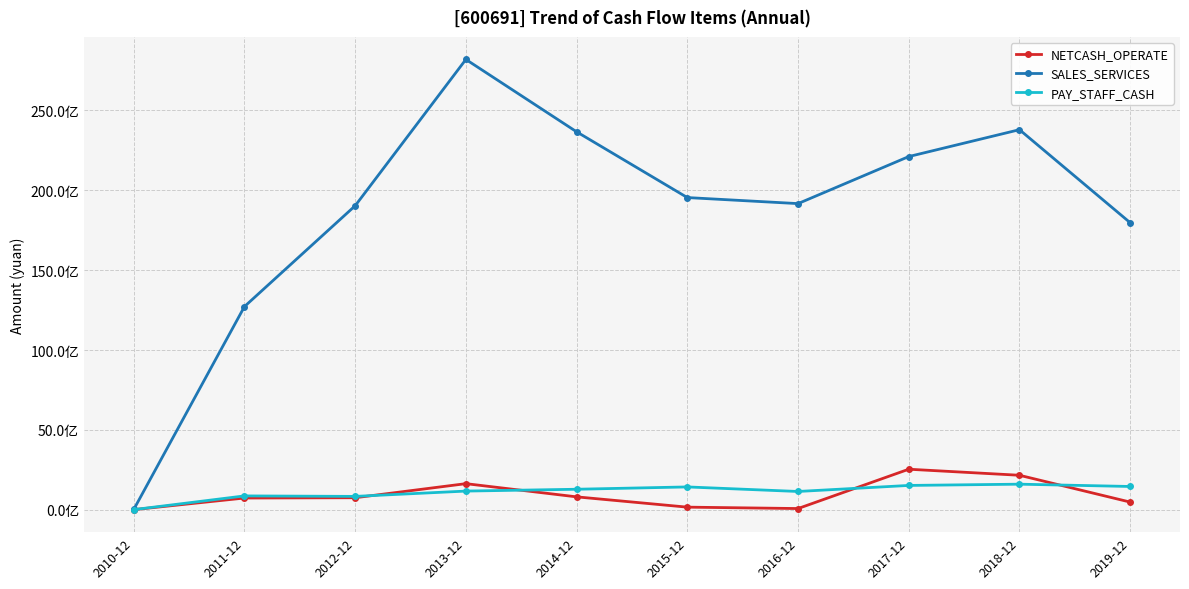

Reading left to right, extract all data points from this chart.

NETCASH_OPERATE: 15733713.7	742435681.8	761059434.9	1640980991.0	815573928.9	171685790.3	84449006.7	2544072855.2	2166117427.8	488470646.3
SALES_SERVICES: 25468855.3	12717469867.5	19023344748.8	28175575196.1	23648948625.2	19535589601.6	19157631860.9	22099914088.6	23781182684.2	17963427354.8
PAY_STAFF_CASH: 17179427.4	875029268.5	844664136.1	1176870415.2	1291348254.8	1436500886.2	1152023184.3	1530026741.8	1608537943.0	1464743843.0